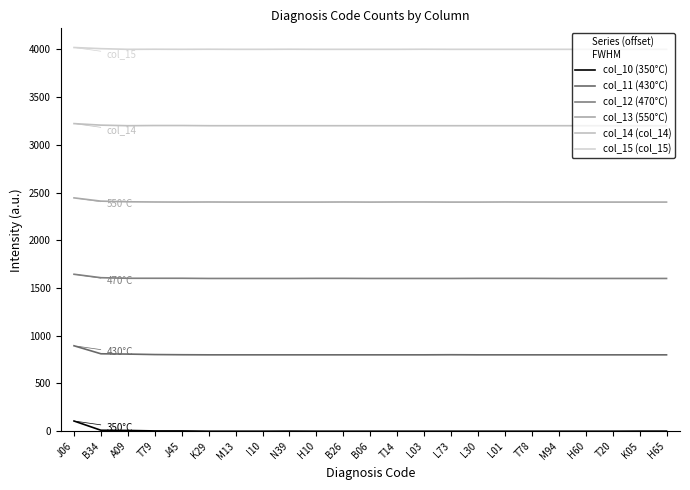

What is the label of the 10th point from the right?

L03